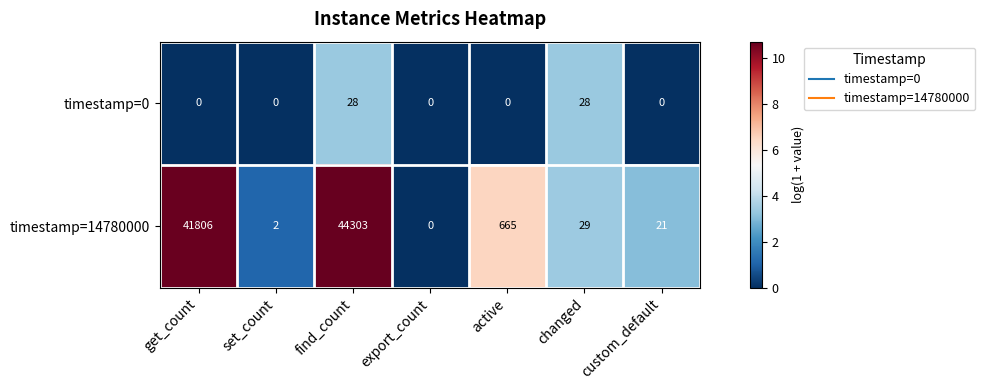

The timestamp=0 series shows 49 at find_count. True or false?

False